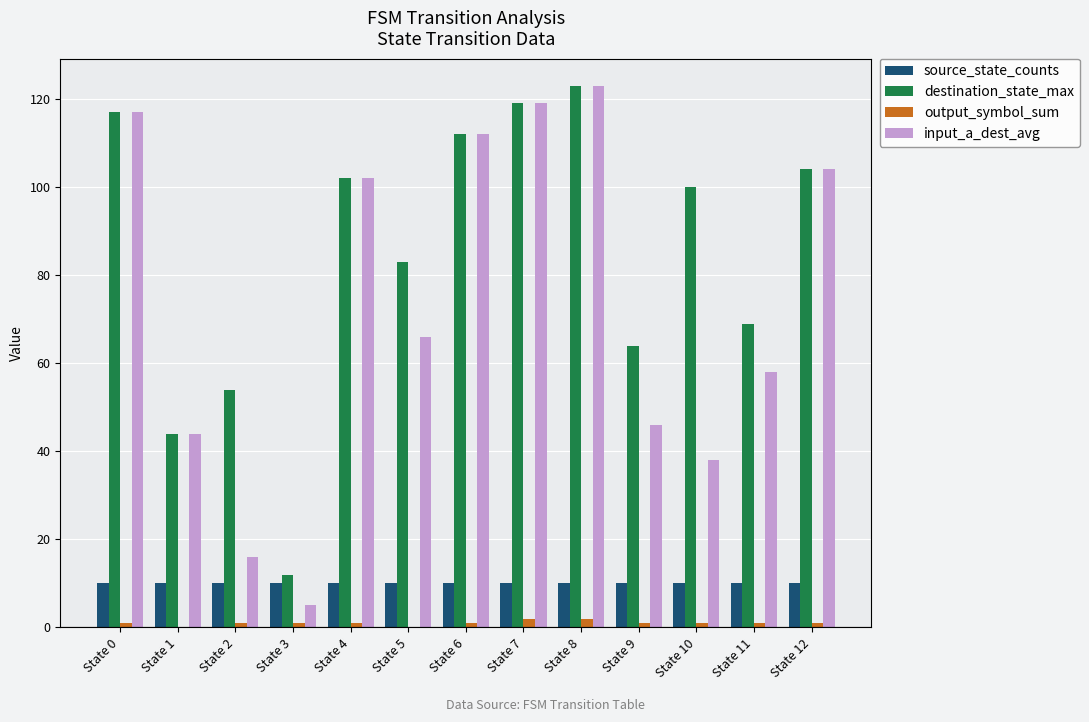

What is the total value across all series at State 10?

149